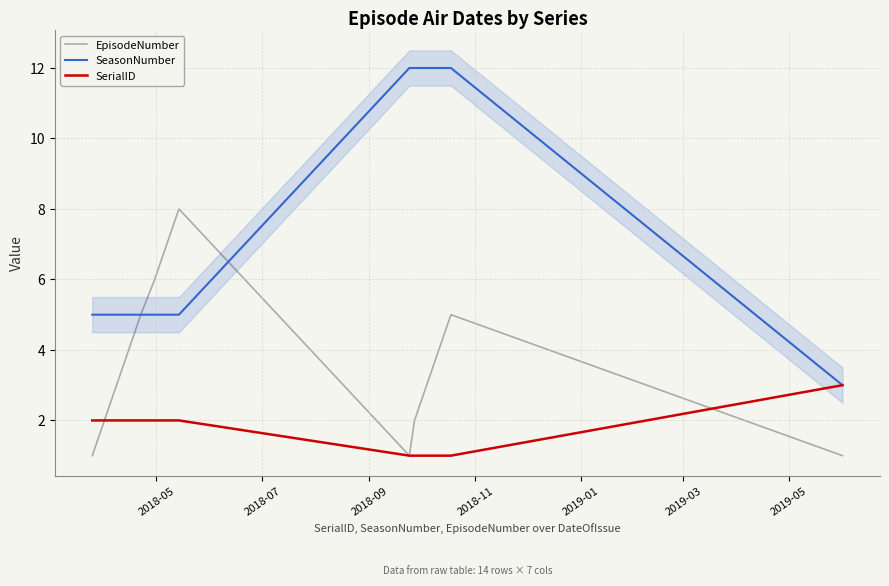

What is the greatest value displayed?

12